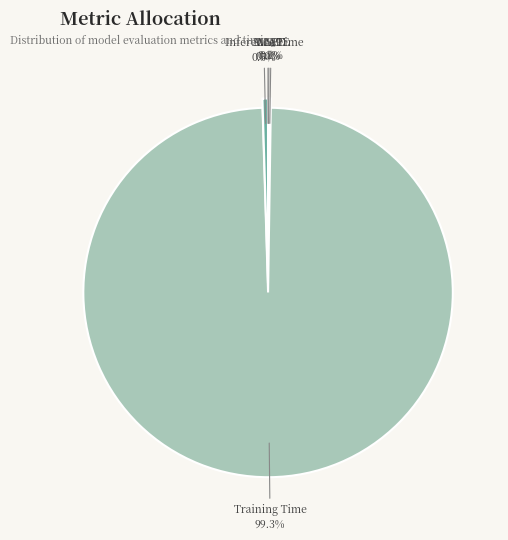

Do Training Time and Inference Time together represent more than half of the pie?

Yes